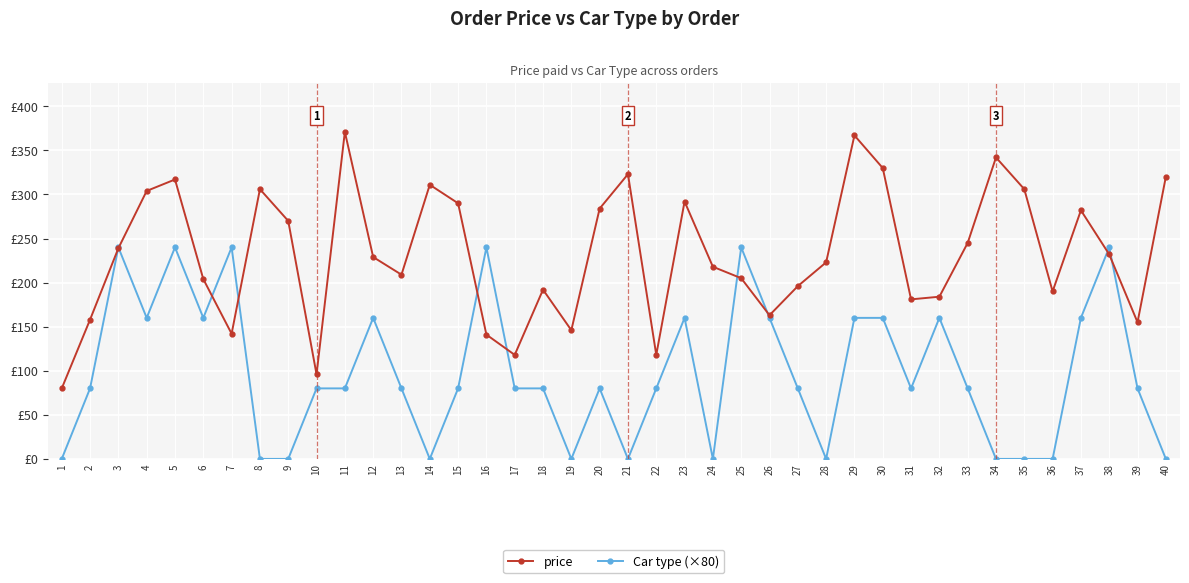

The price series shows 431 at 4. True or false?

False